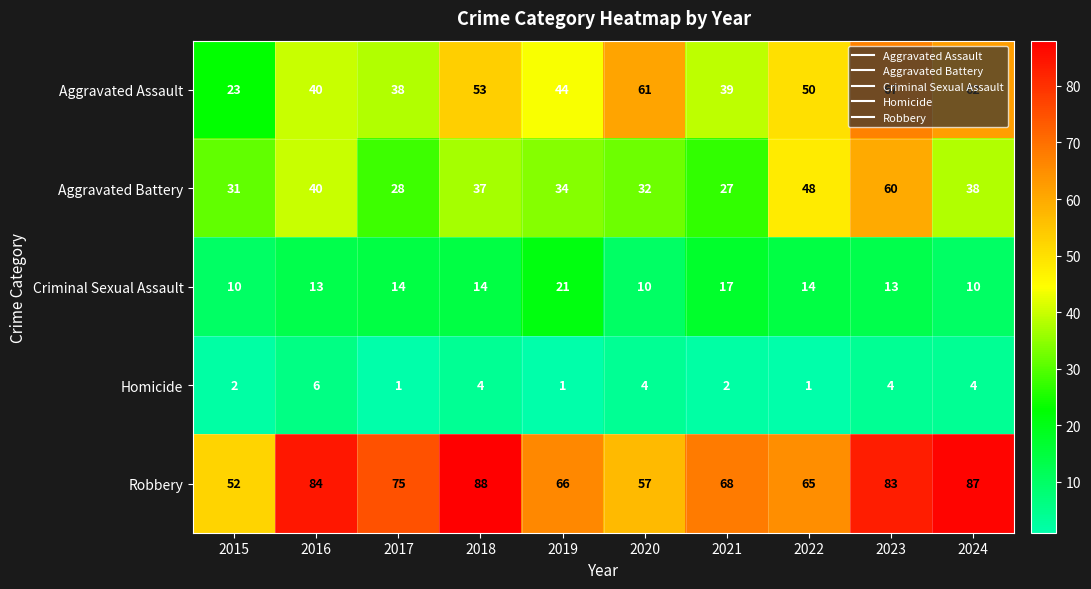

What is the spread (max minus min) of values at 2016?

78